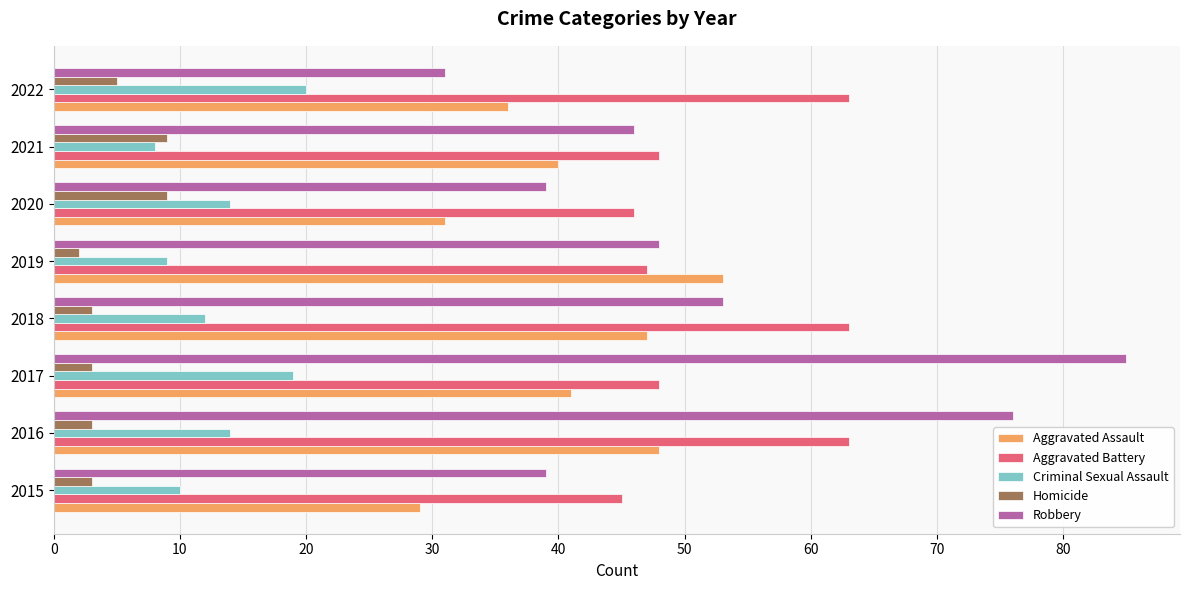

What is the difference between the maximum and minimum values in the Criminal Sexual Assault series?

12